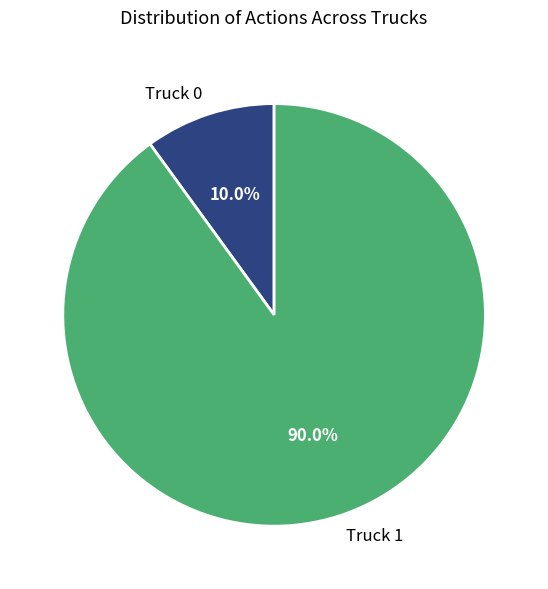

How many slices are in this pie chart?

2